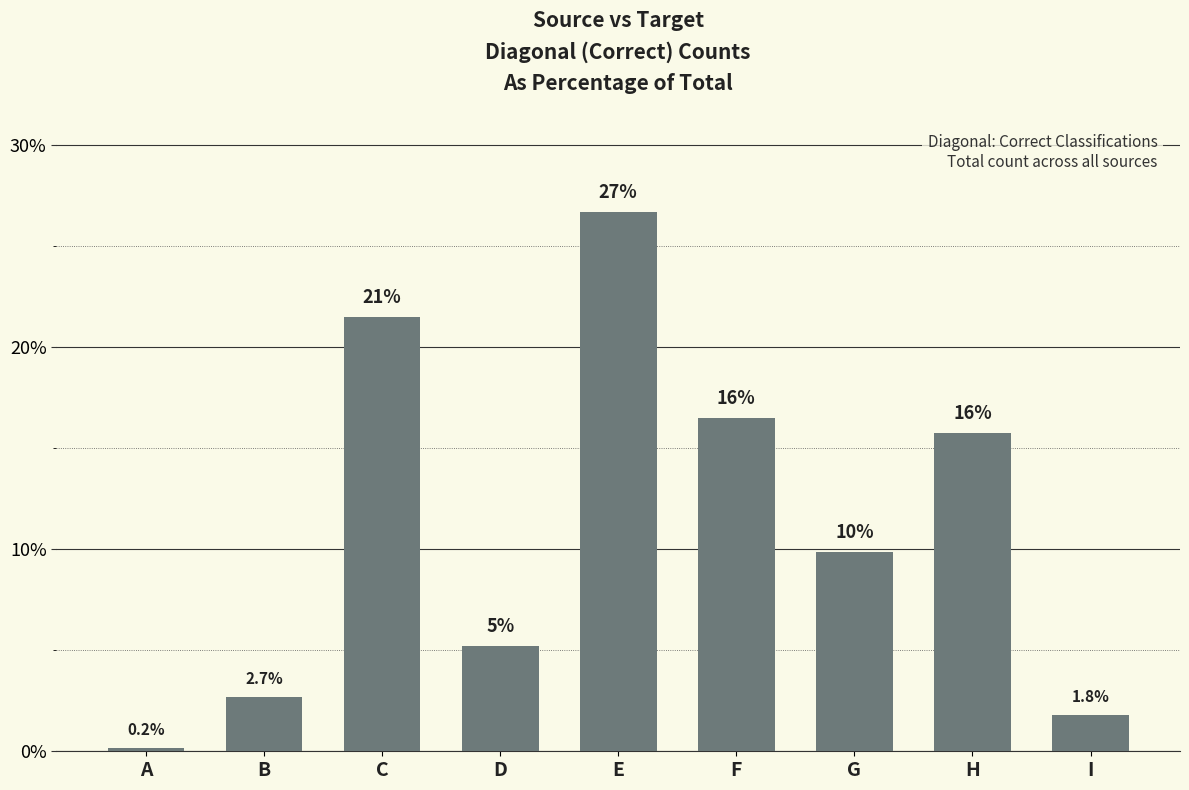

Does the chart contain any negative values?

No